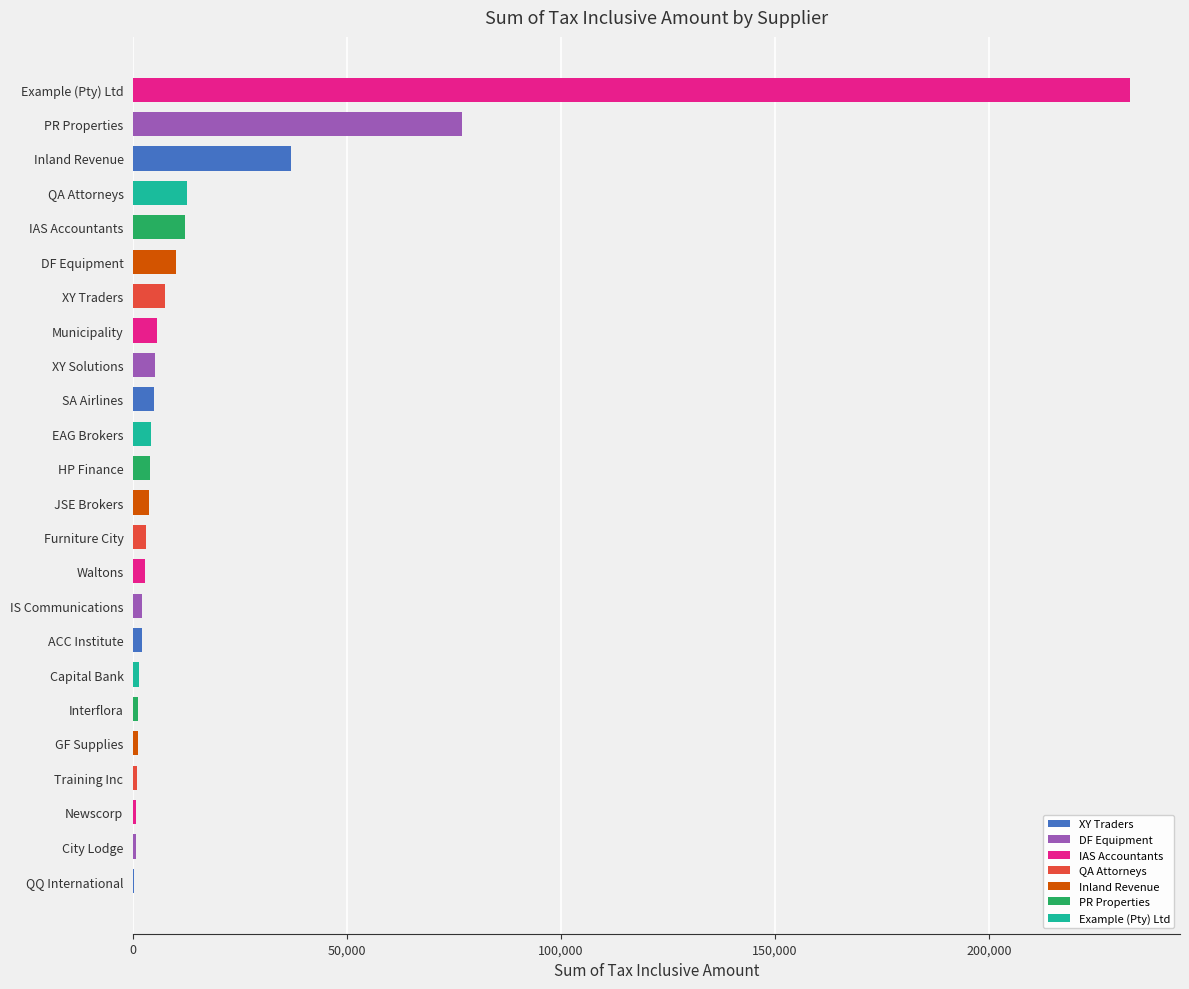

Which label corresponds to the largest value in the chart?

Example (Pty) Ltd